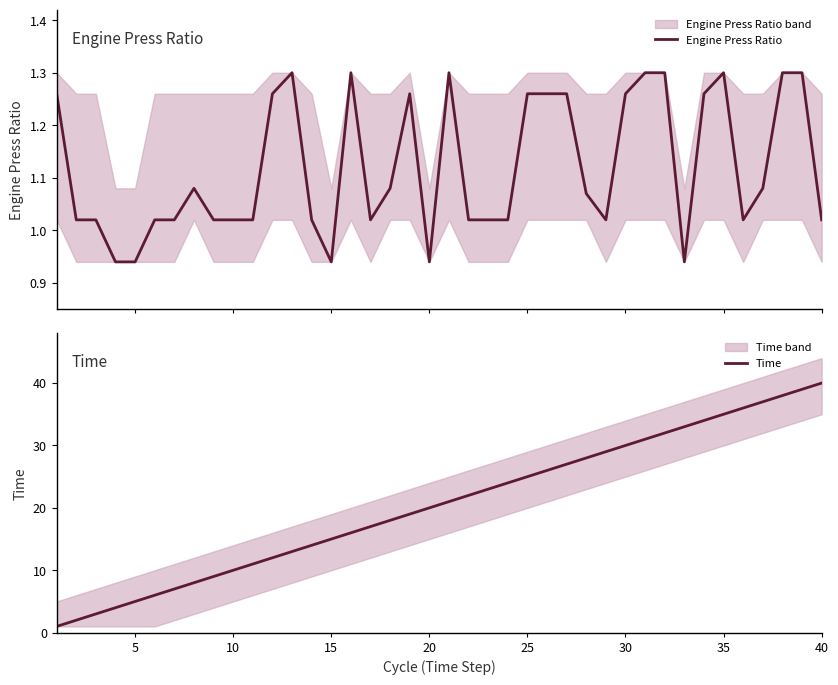

Is it true that Time equals 30 at 30?

True